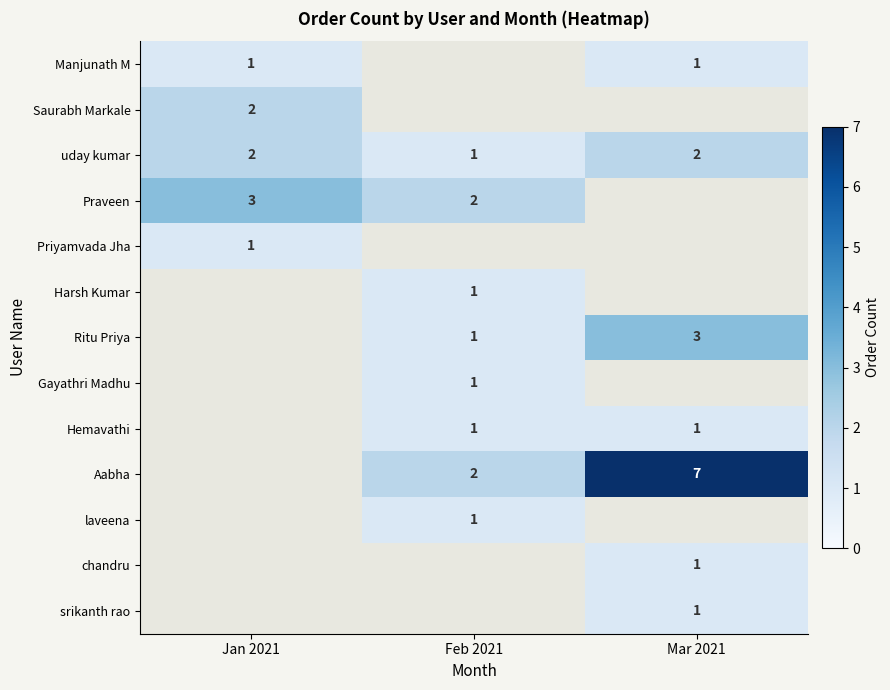

What is the sum of all uday kumar values?

5